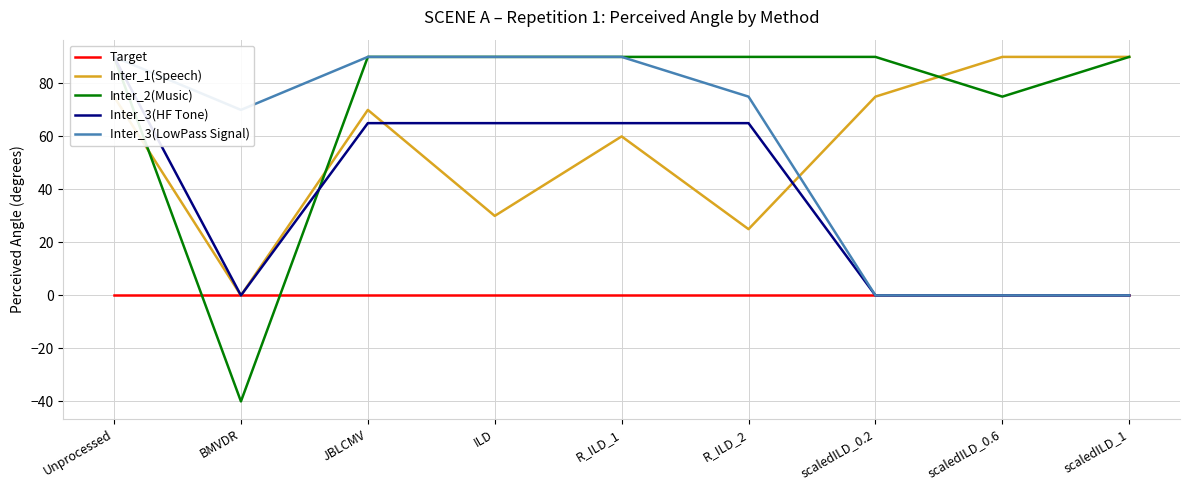

Is this an area chart (filled region under the line)?

No